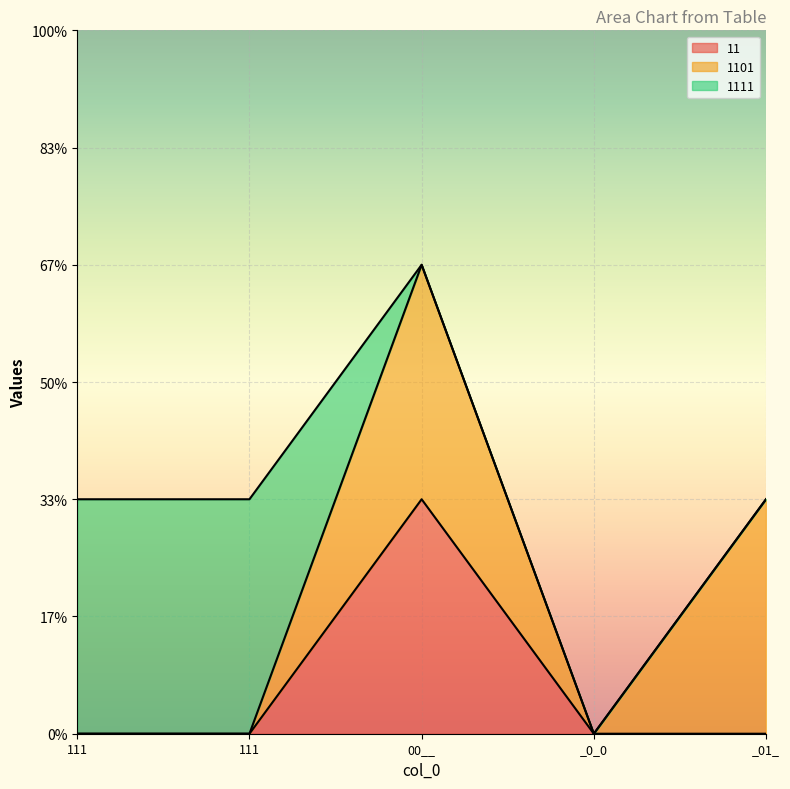

Reading left to right, transcribe all the data shown in this chart.

11: 0	0	1	0	0
1101: 0	0	1	0	1
1111: 1	1	0	0	0